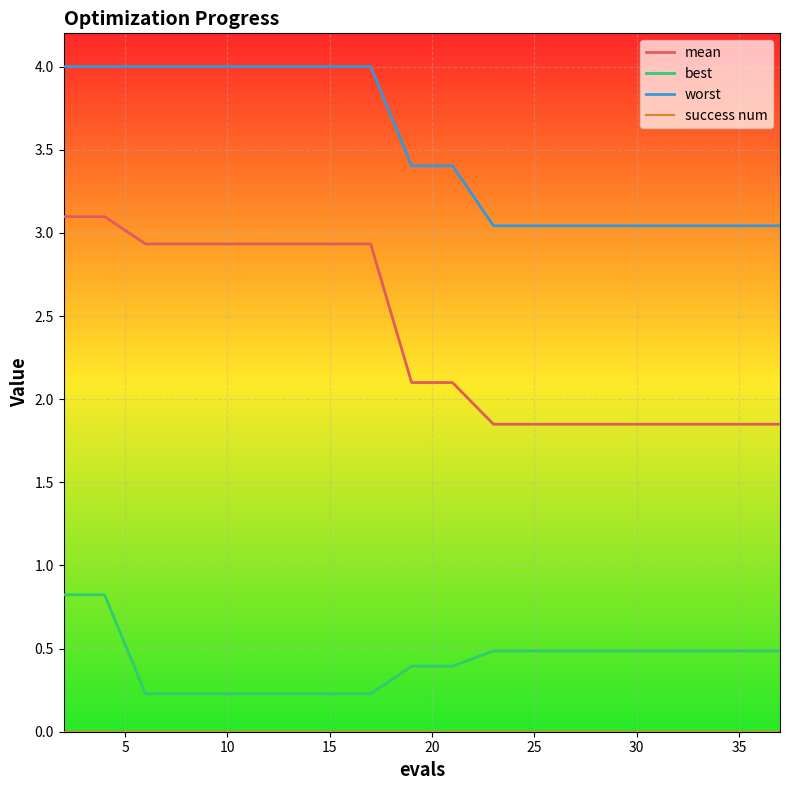

True or false: worst and best cross at least once.

False